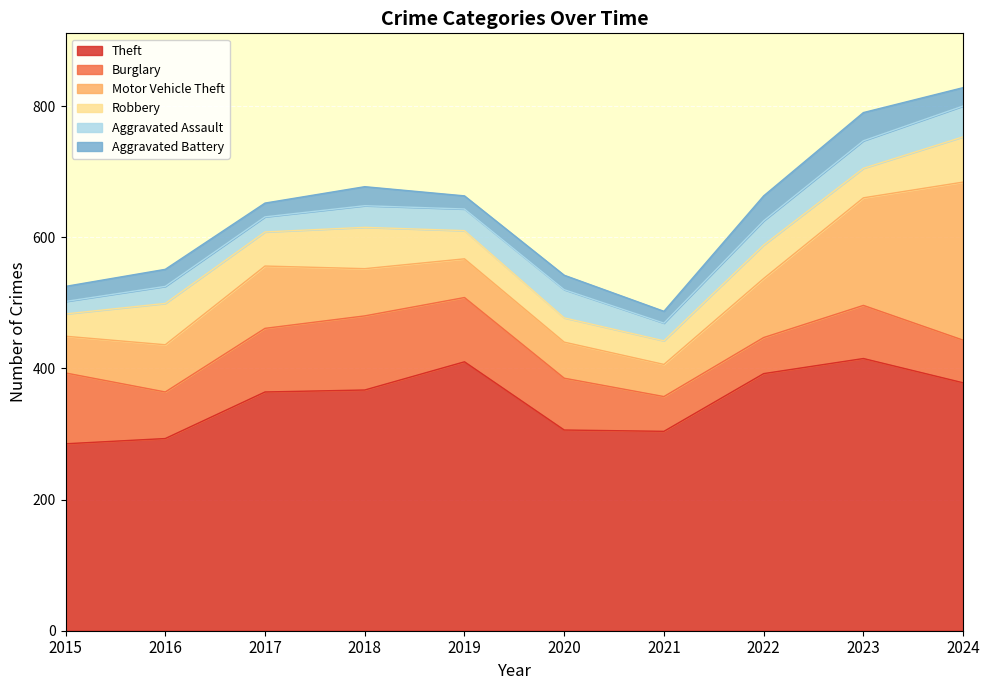

List the labels in order of Burglary value, smallest first.

2021, 2022, 2024, 2016, 2020, 2023, 2017, 2019, 2015, 2018